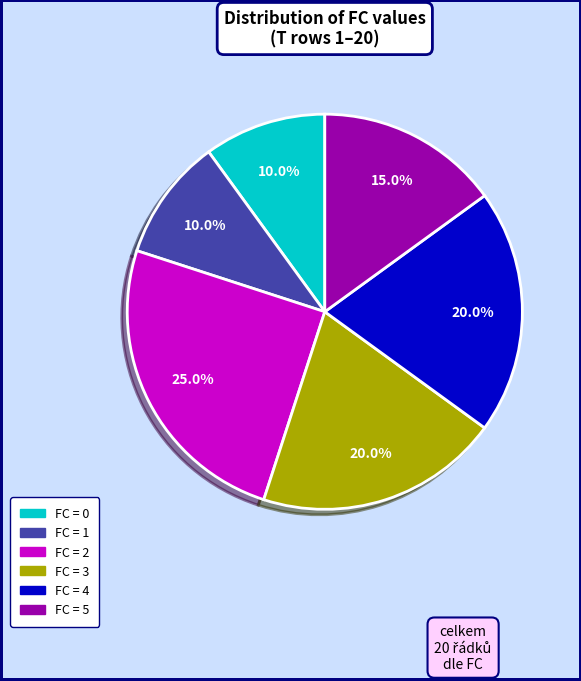

Count the number of slices in the pie.

6